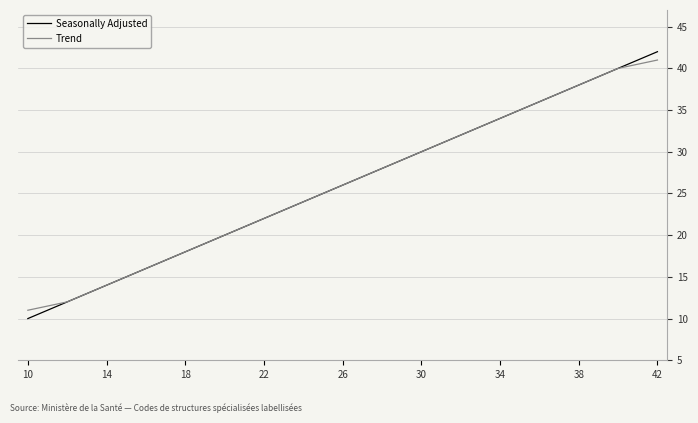

Which series has the widest spread of values?

Seasonally Adjusted